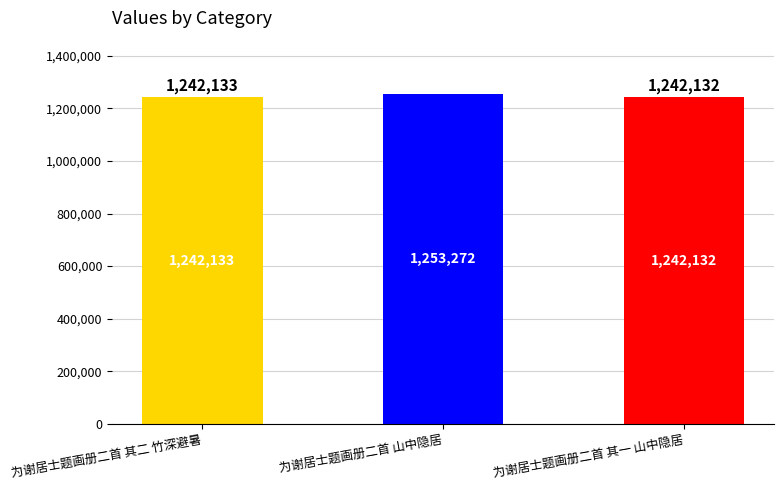

What is the difference between the values at 为谢居士题画册二首 其二 竹深避暑 and 为谢居士题画册二首 山中隐居?

11139